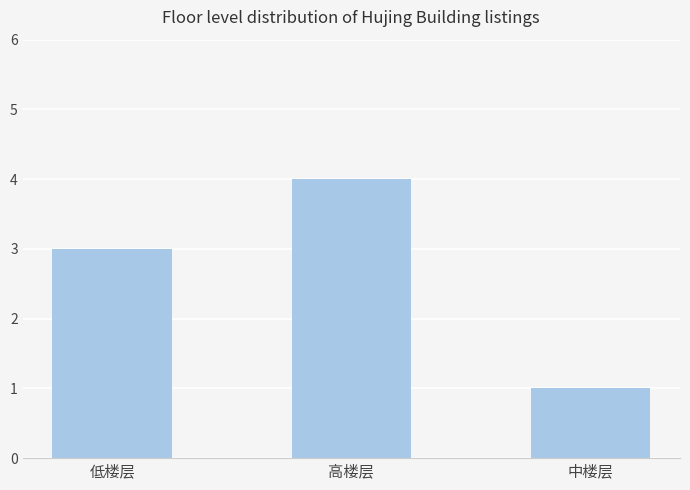

What is the label of the 3rd bar from the left?

中楼层